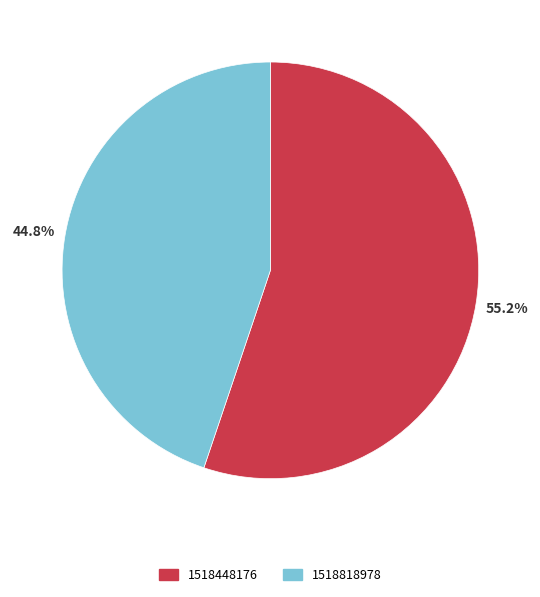

Which slice is the smallest?

1518818978